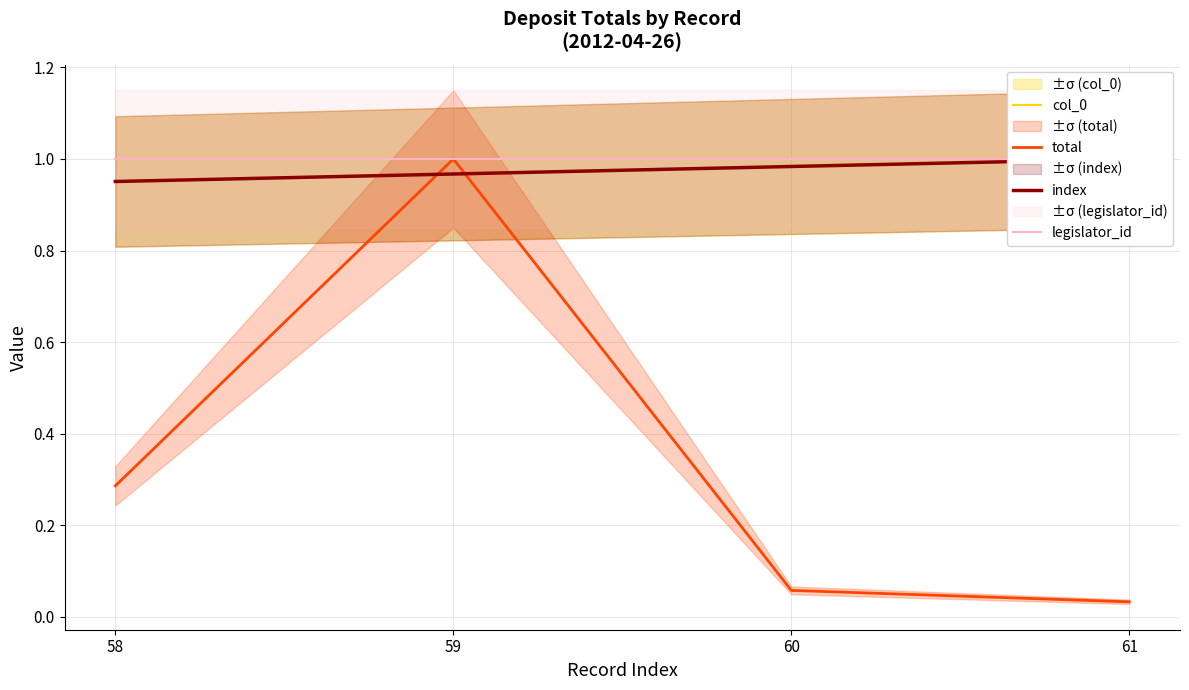

Count the index values in the range 0 to 1.

4